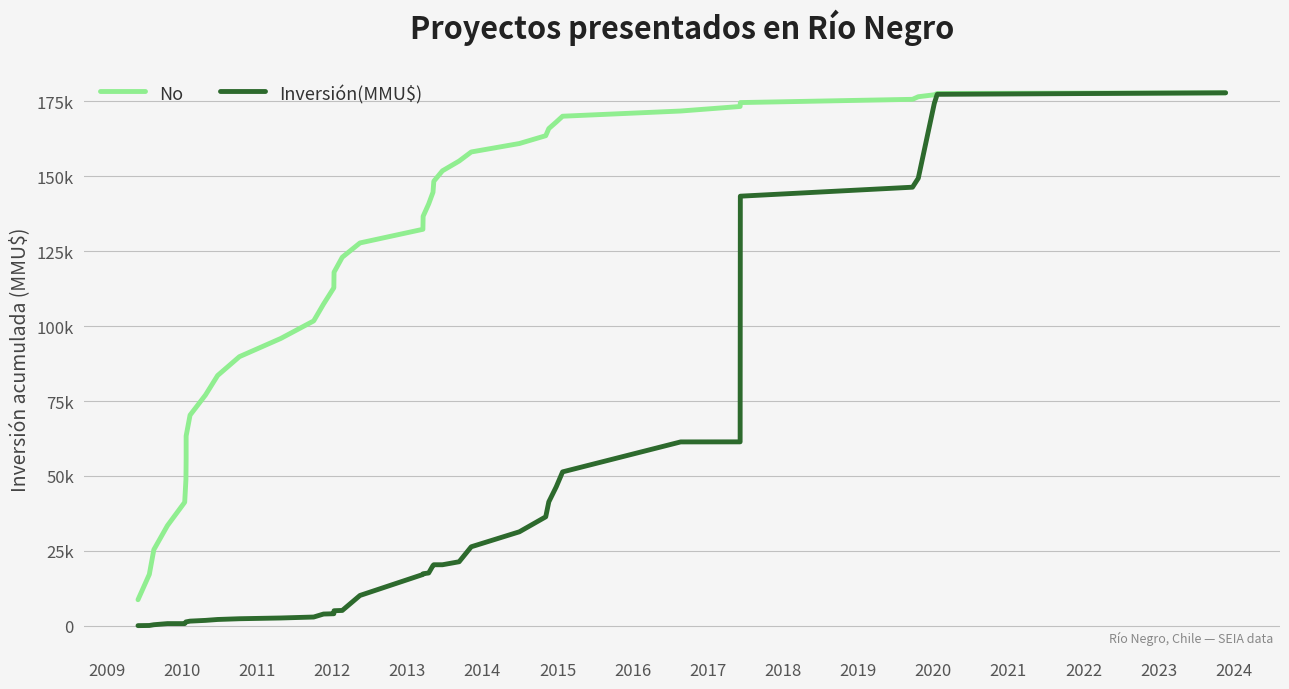

True or false: No has a value of 116773.4 at 2018.

False